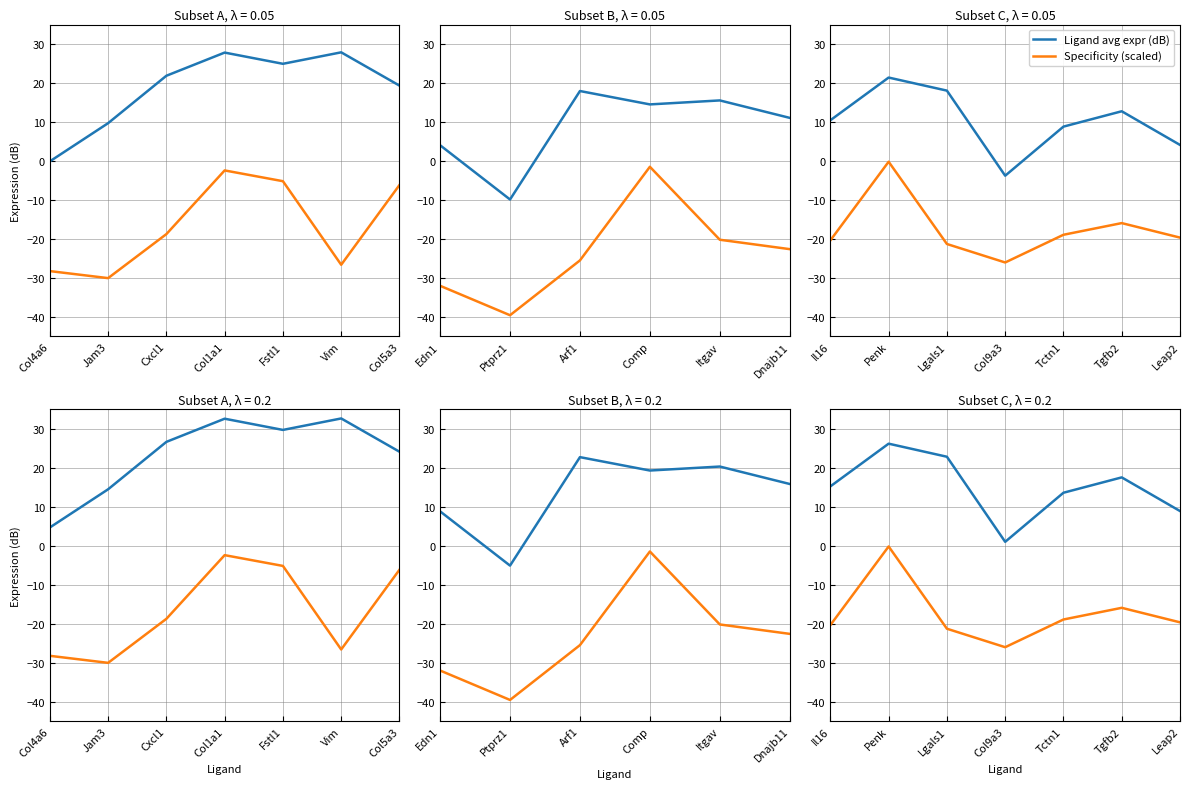

Does the chart have visible grid lines?

Yes